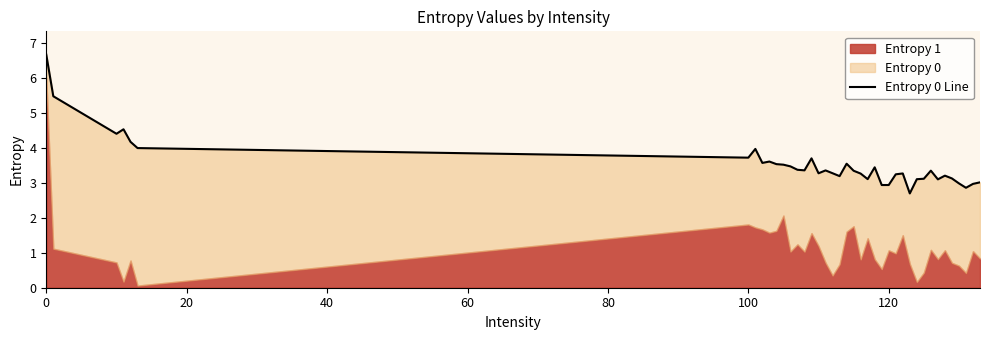

How many points are lower than both their immediate neighbors (excluding endpoints)?

11